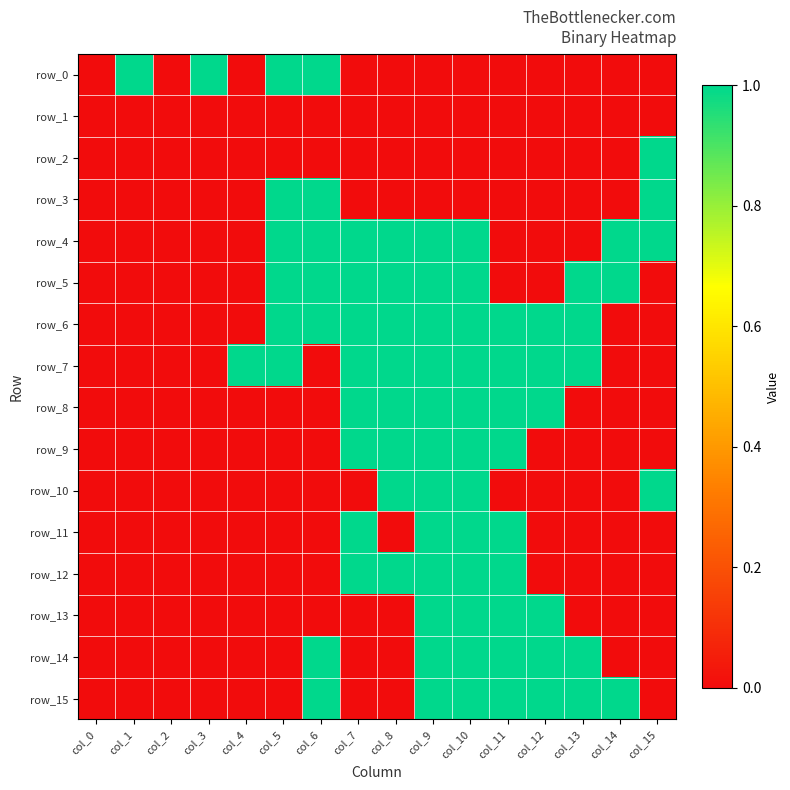

At which label does row_4 reach its peak?

col_5